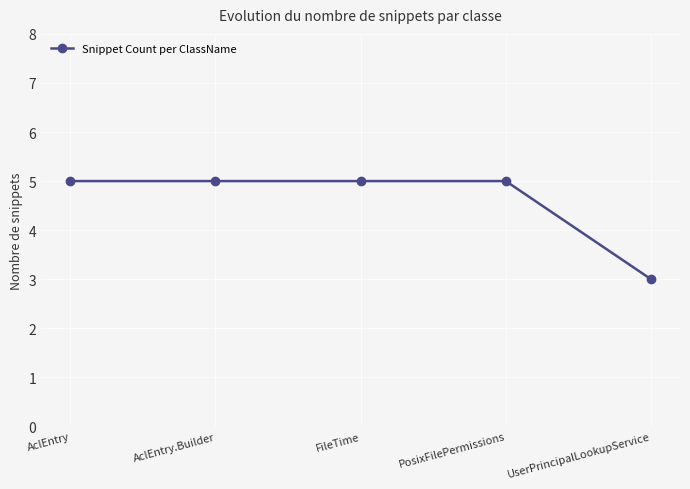

Read the value at AclEntry.Builder.

5